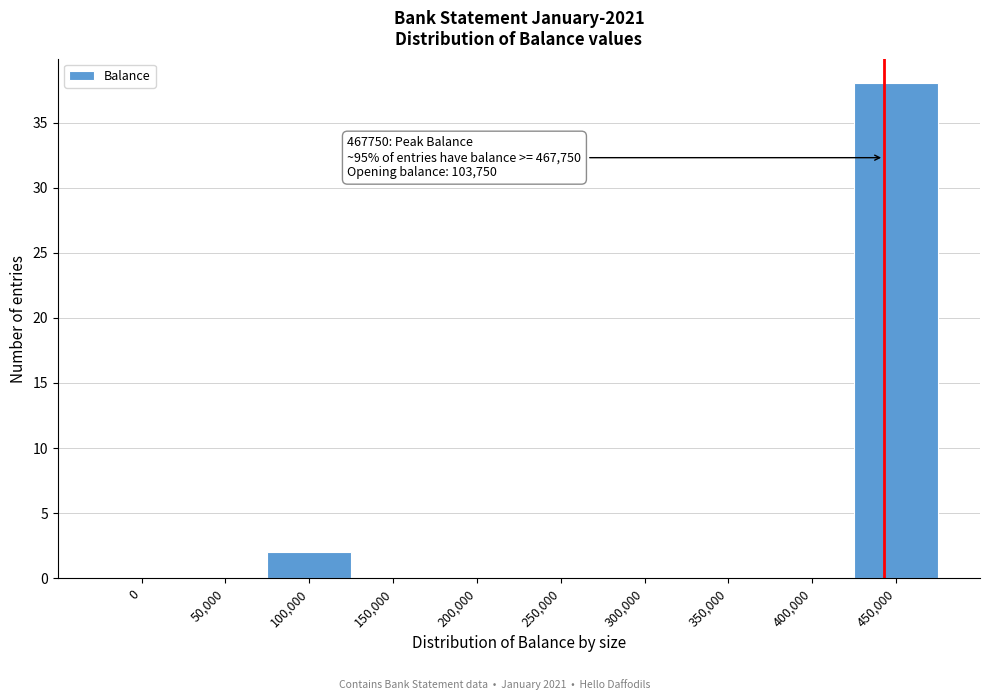

Reading right to left, transcribe all the data shown in this chart.

450,000=38	400,000=0	350,000=0	300,000=0	250,000=0	200,000=0	150,000=0	100,000=2	50,000=0	0=0